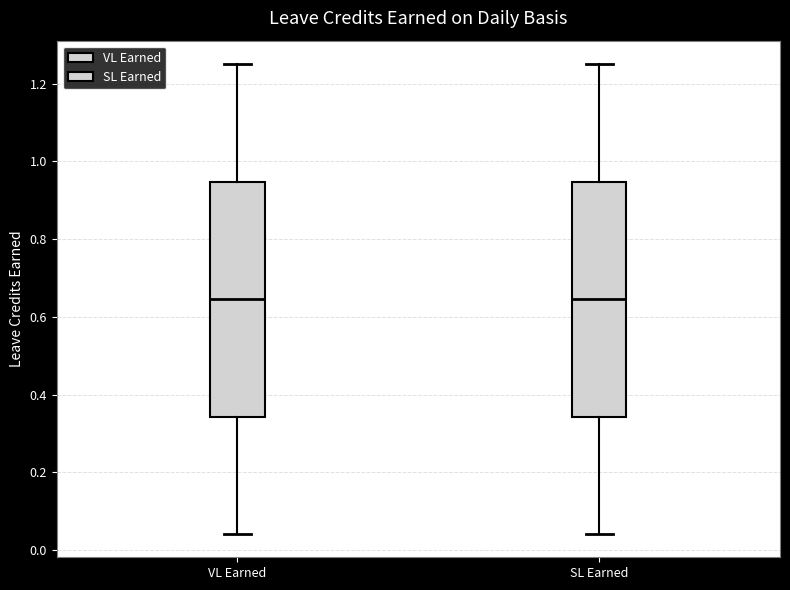

Reading left to right, read every box against the y-axis: the position of its median line, the range the box covers, and the ends of its whiskers. The values are not printed on the chart, so give them approximately, as read against the axis.

VL Earned: median 0.64, box 0.34 to 0.94, whiskers 0.04 to 1.26
SL Earned: median 0.64, box 0.34 to 0.94, whiskers 0.04 to 1.26